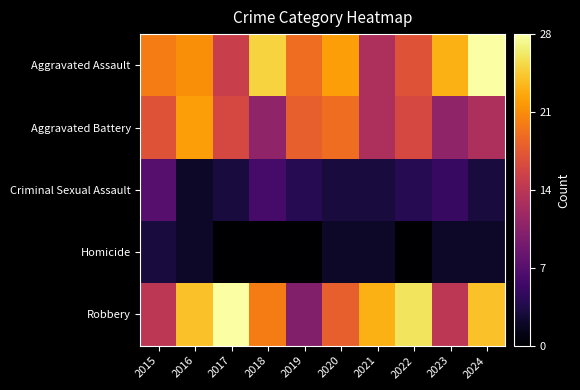

Reading left to right, list all the values displayed in this chart.

Aggravated Assault: 2015=20	2016=21	2017=15	2018=25	2019=19	2020=22	2021=13	2022=17	2023=23	2024=28
Aggravated Battery: 2015=17	2016=22	2017=16	2018=11	2019=18	2020=19	2021=13	2022=16	2023=11	2024=13
Criminal Sexual Assault: 2015=7	2016=2	2017=3	2018=6	2019=4	2020=3	2021=3	2022=4	2023=5	2024=3
Homicide: 2015=3	2016=2	2017=0	2018=0	2019=0	2020=2	2021=2	2022=0	2023=2	2024=2
Robbery: 2015=14	2016=24	2017=28	2018=20	2019=10	2020=18	2021=23	2022=26	2023=14	2024=24